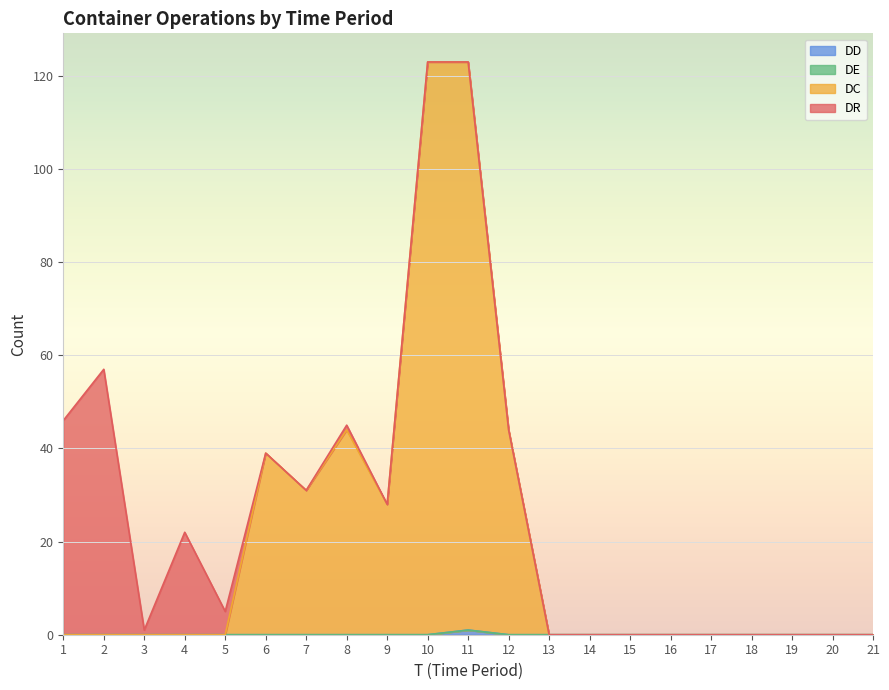

Which has a higher value, 3 or 5?

3